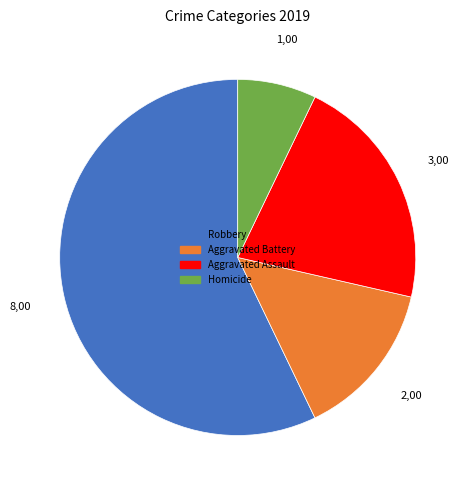

Which has a higher value, Robbery or Aggravated Assault?

Robbery